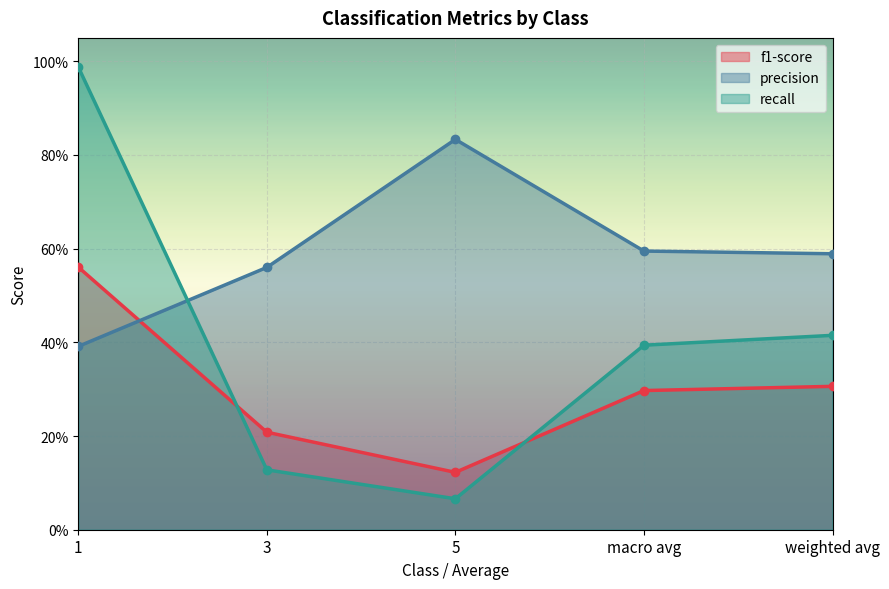

Is the value of f1-score at weighted avg greater than the value of precision at macro avg?

No